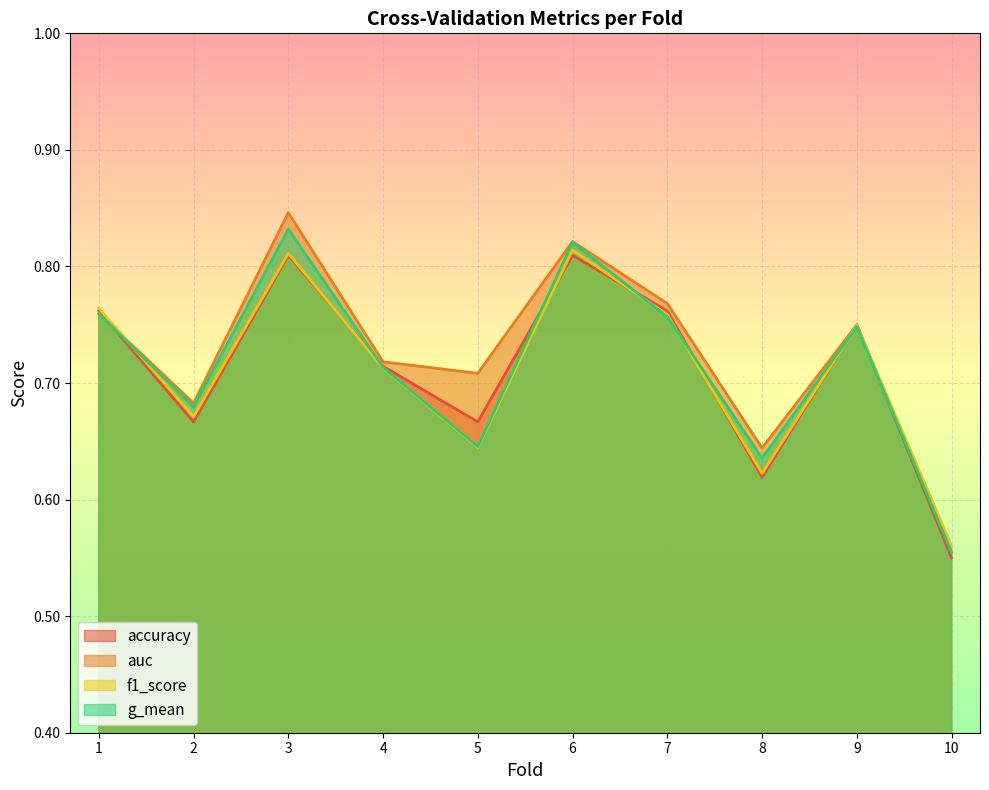

Where is f1_score nearest to the value 0?

10